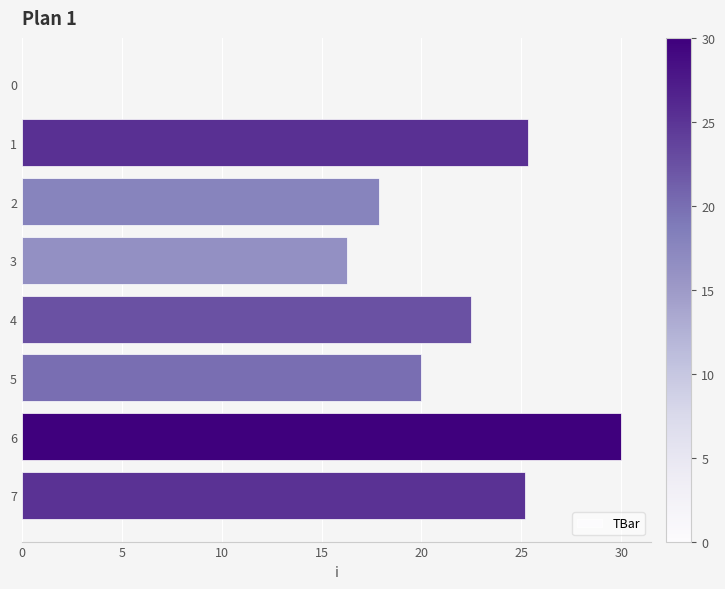

The value at 6 is 30.0. True or false?

True